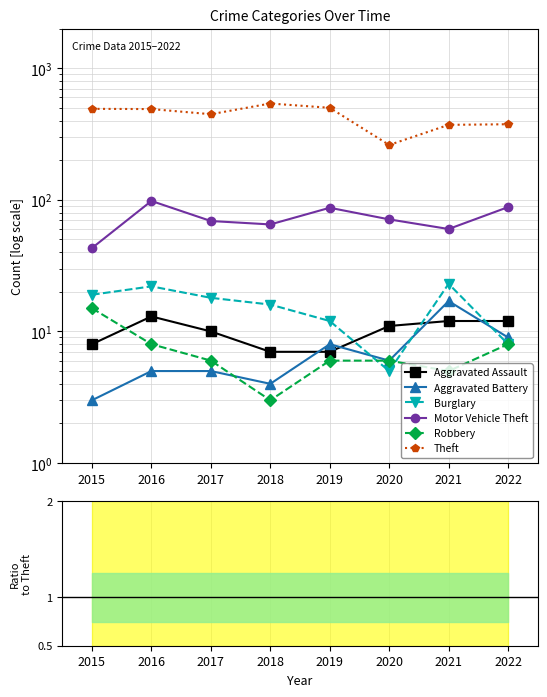

How many interior local peaks does the Burglary series have?

2